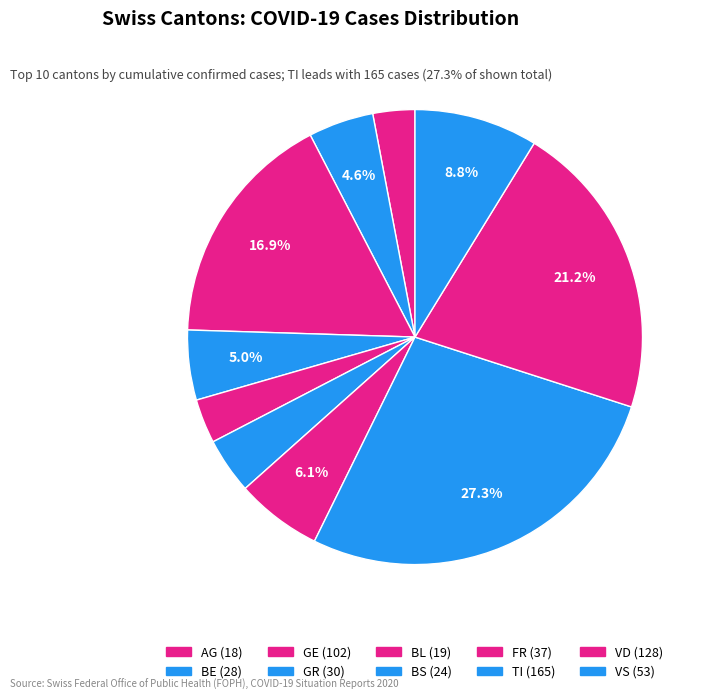

How many segments does this pie chart have?

10